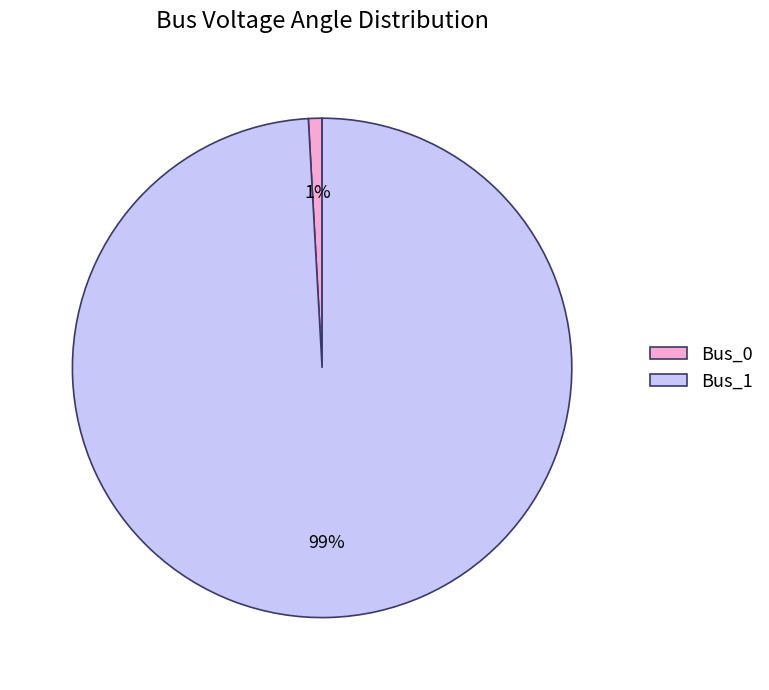

Combined, do Bus_0 and Bus_1 account for over 50%?

Yes